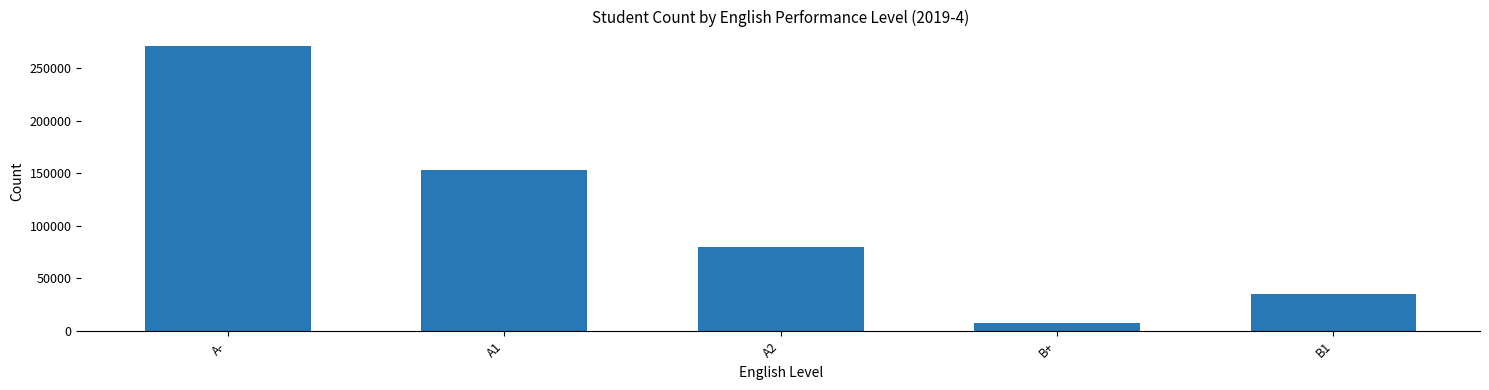

Which has a higher value, B1 or A-?

A-